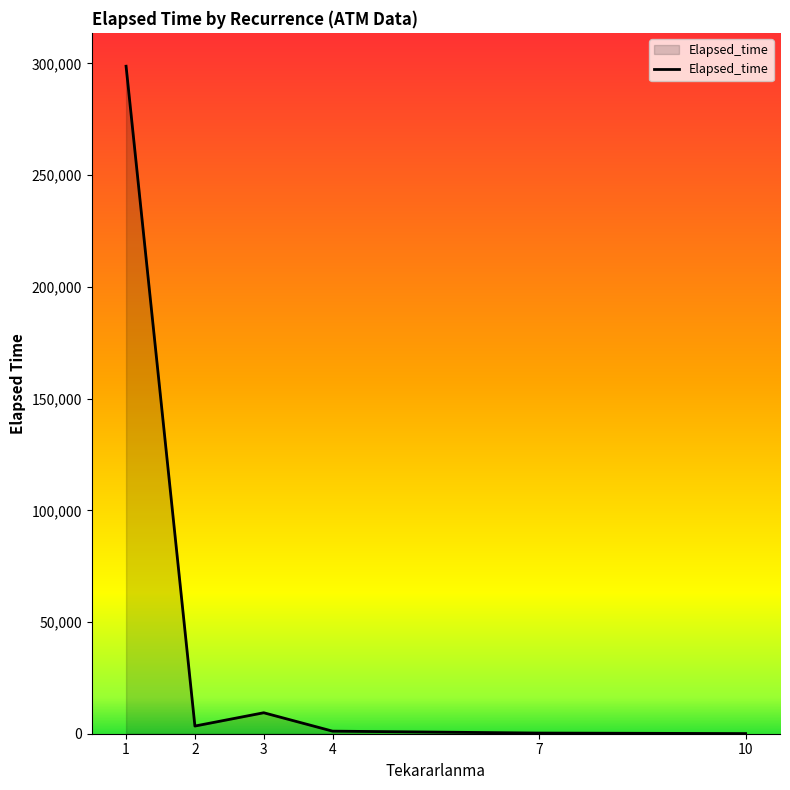

What is the change in value from 1 to 3?

-289380